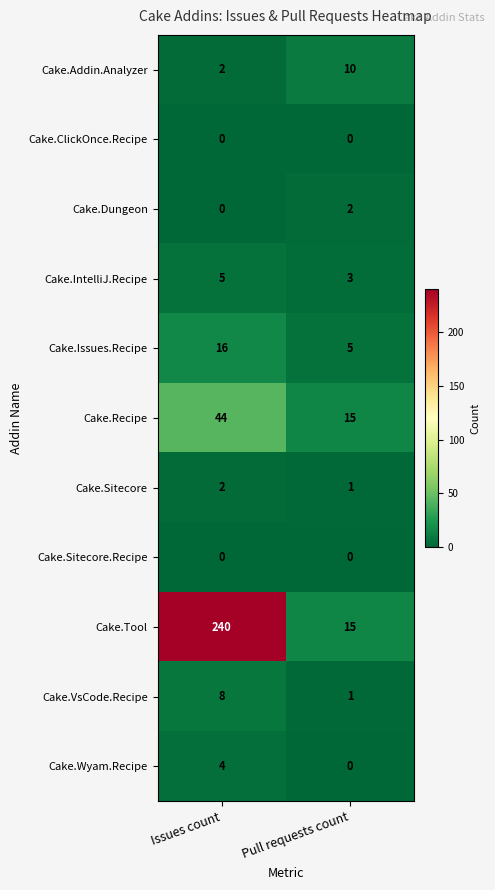

Reading left to right, what are all the values shown in this chart?

Cake.Addin.Analyzer: 2	10
Cake.ClickOnce.Recipe: 0	0
Cake.Dungeon: 0	2
Cake.IntelliJ.Recipe: 5	3
Cake.Issues.Recipe: 16	5
Cake.Recipe: 44	15
Cake.Sitecore: 2	1
Cake.Sitecore.Recipe: 0	0
Cake.Tool: 240	15
Cake.VsCode.Recipe: 8	1
Cake.Wyam.Recipe: 4	0